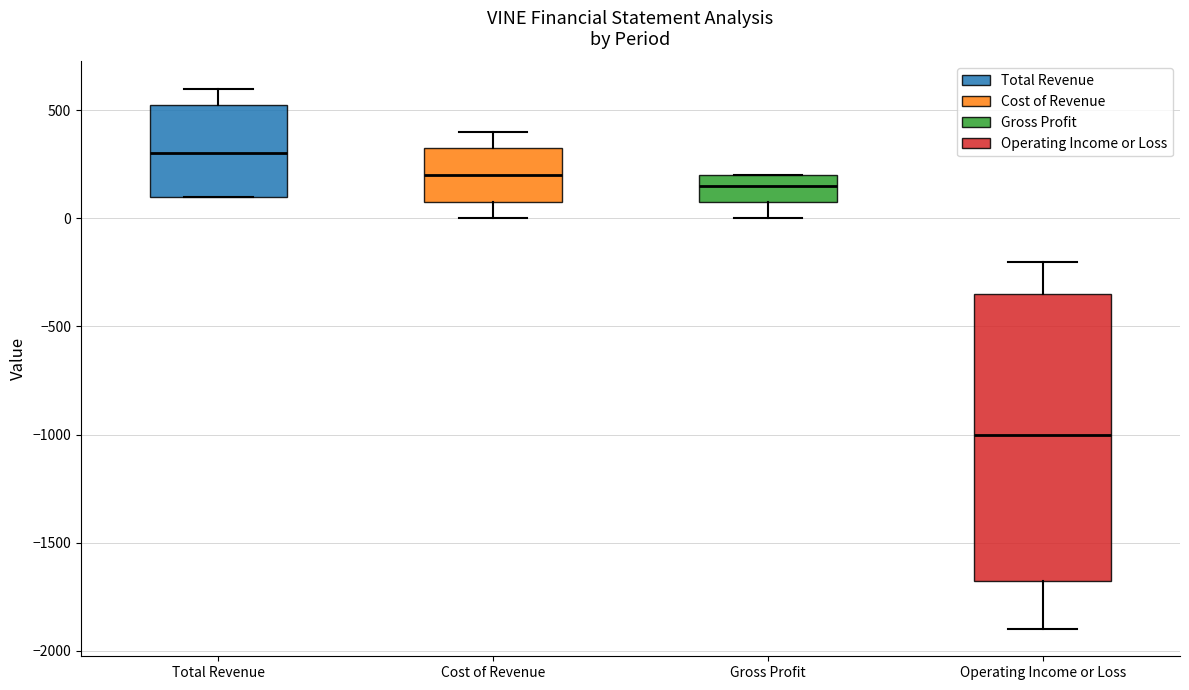

Which box is the tallest, from its lower edge to its upper edge?

Operating Income or Loss